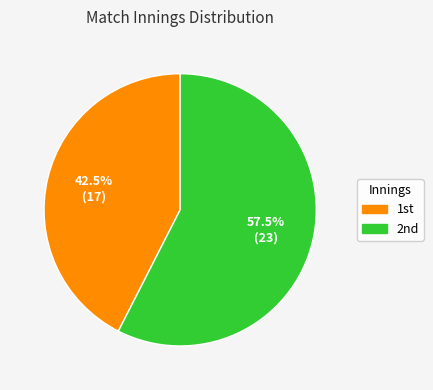

To the nearest percent, what is the average slice percentage?

50%